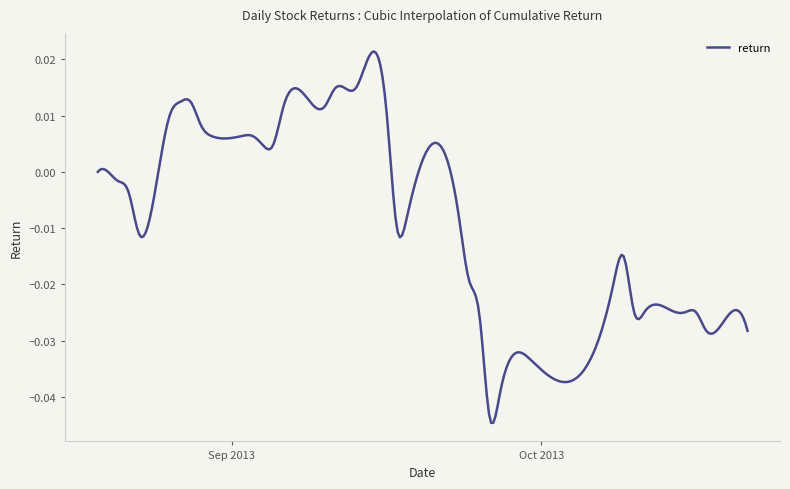

Rank the categories by value from highest to lowest.

5, 29, 14, 28, 30, 27, 17, 6, 22, 0, 1, 7, 10, 11, 13, 15, 16, 18, 19, 23, 32, 33, 34, 35, 37, 38, 12, 2, 9, 3, 36, 8, 20, 25, 4, 31, 24, 26, 21